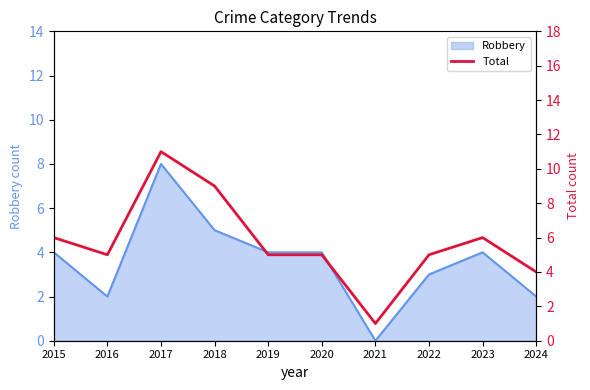

What is the sum of all values?

57